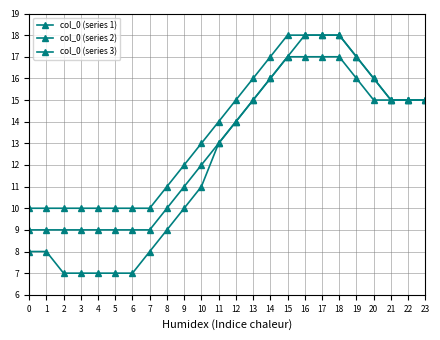

How many values in the col_0 (series 3) series are below 15?

12